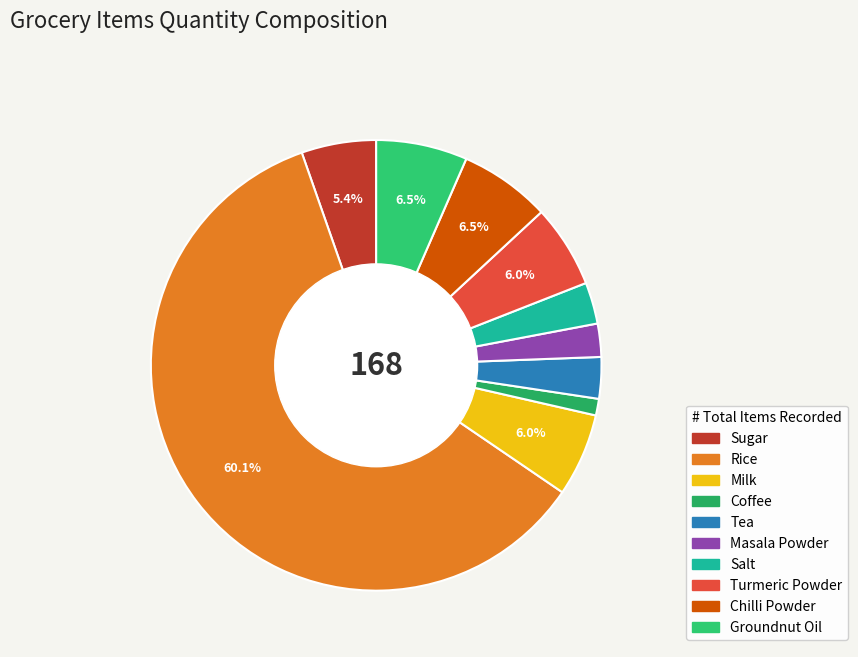

What is the smallest slice in the pie chart?

Coffee